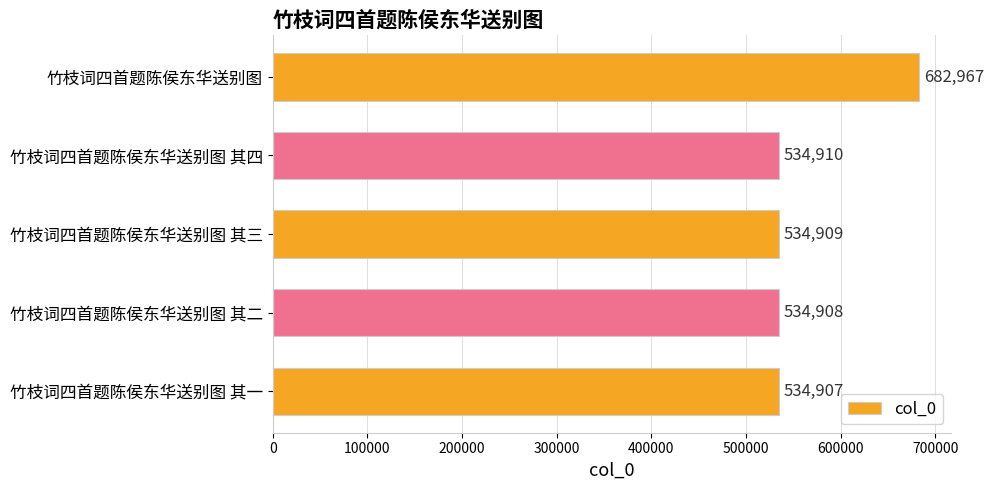

Between 竹枝词四首题陈侯东华送别图 and 竹枝词四首题陈侯东华送别图 其三, which is larger?

竹枝词四首题陈侯东华送别图